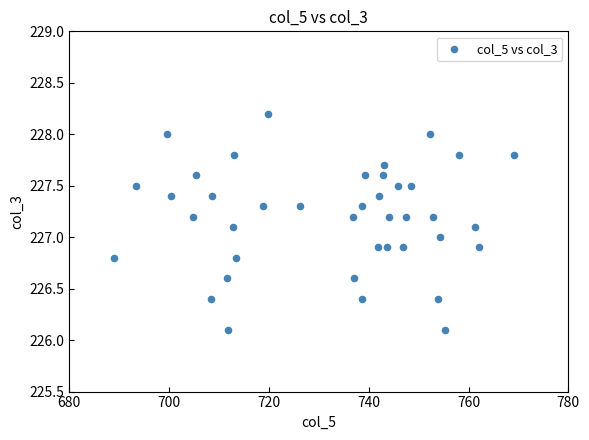

What is the range of X values (max minus min)?

80.1